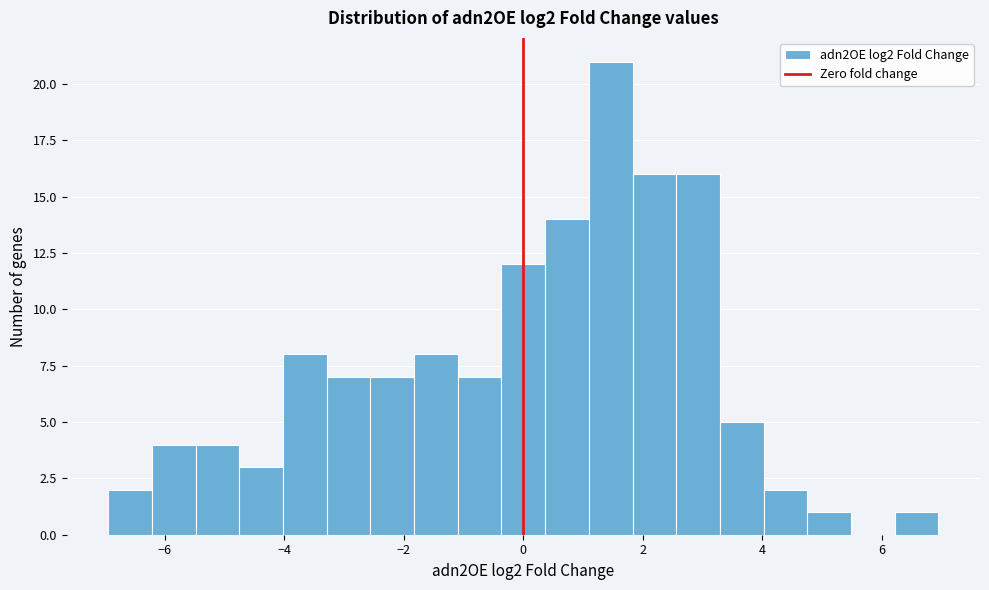

Around what value on the x-axis is the tallest bar? Give the approximate position of its centre, as read against the axis.

1.4